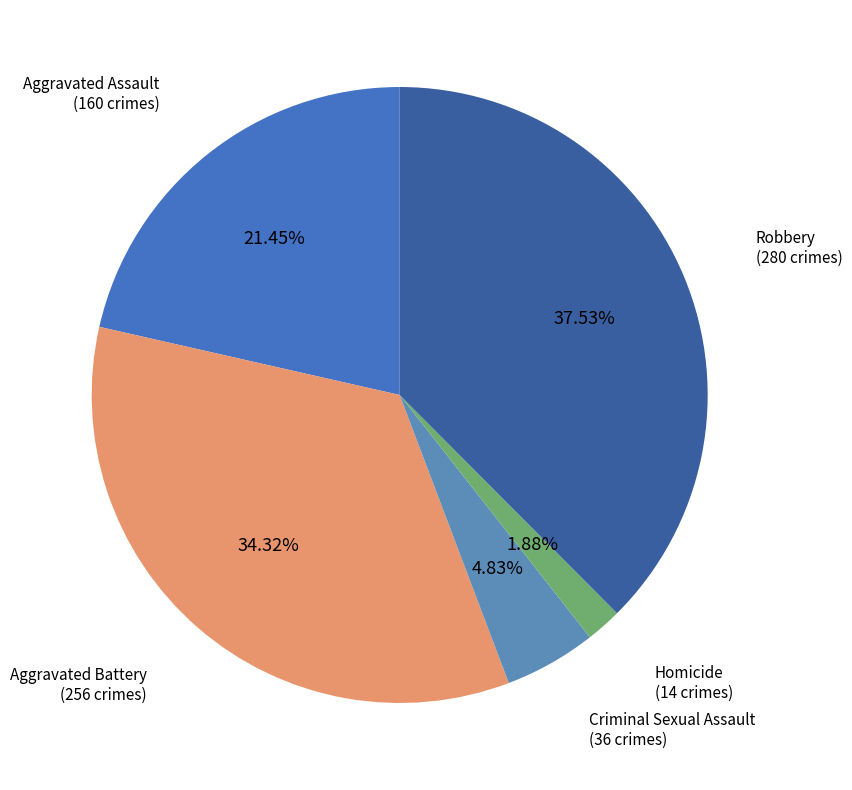

Count the number of slices in the pie.

5